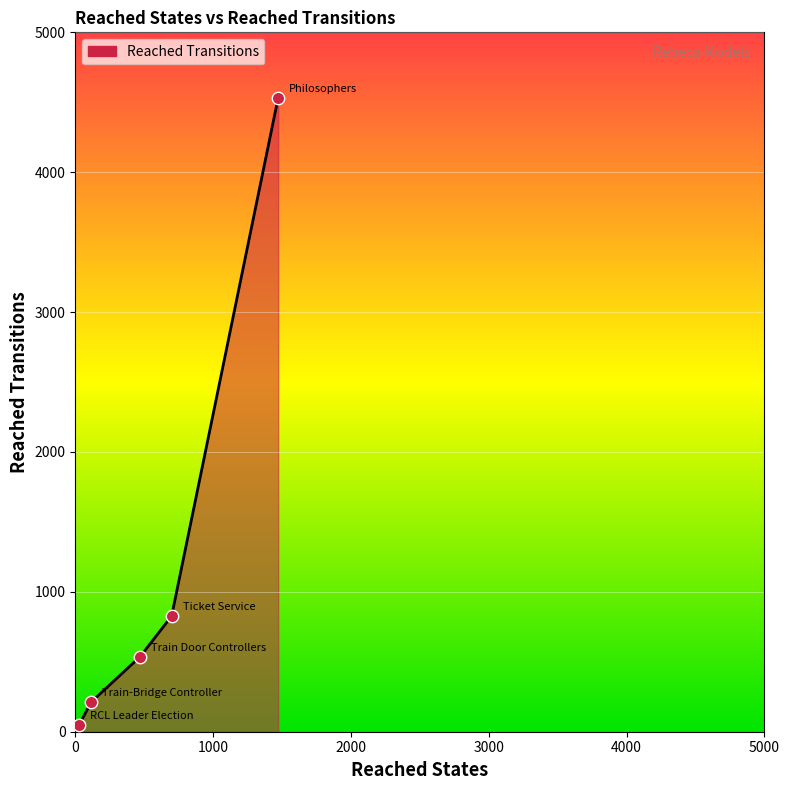

True or false: the data has more than 2 interior local peaks.

False